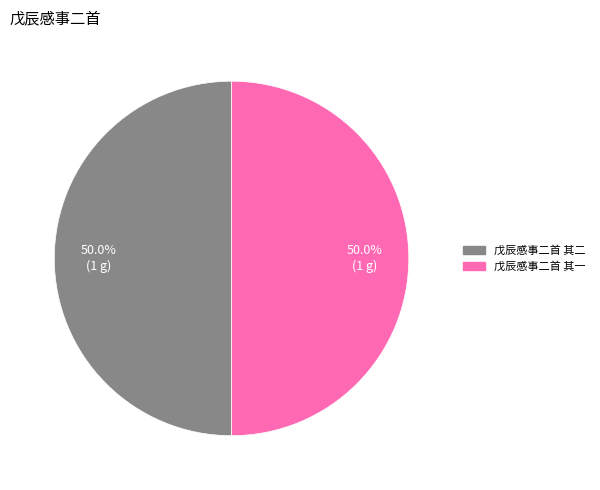

Approximately how many times larger is the value at 戊辰感事二首 其二 compared to 戊辰感事二首 其一?

1.0